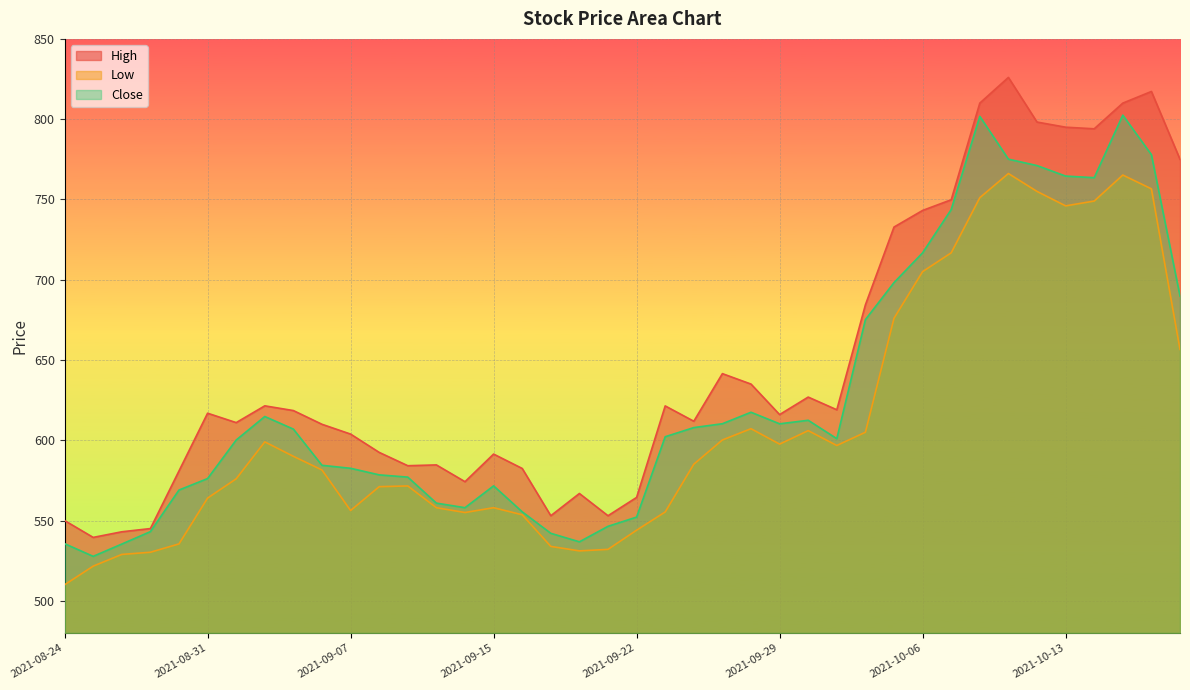

Reading left to right, list all the values displayed in this chart.

High: 550.0	539.5	543.0	545.0	580.9	616.8	611.0	621.5	618.5	610.0	603.8	592.5	584.2	584.7	574.2	591.4	582.5	553.0	566.8	553.0	564.4	621.4	611.8	641.5	635.0	616.0	626.9	619.0	684.3	732.8	743.2	749.8	810.0	826.0	798.2	795.0	794.0	810.0	817.2	775.0
Low: 510.0	521.6	528.9	530.2	535.5	564.0	576.0	599.0	590.0	581.5	556.2	571.1	571.5	558.0	555.0	558.0	553.6	533.9	531.1	532.0	544.0	555.3	585.1	600.2	607.2	597.6	606.0	596.8	605.0	676.0	705.0	716.8	751.1	766.2	755.0	746.0	749.0	765.2	756.6	656.6
Close: 535.6	527.7	535.3	543.1	569.0	576.2	600.2	614.8	607.0	584.4	582.5	578.5	577.0	560.8	558.0	571.6	555.5	542.0	536.8	546.4	552.2	602.2	607.9	610.3	617.5	610.2	612.5	601.0	675.2	698.2	716.8	743.7	801.8	775.1	771.1	764.5	763.5	802.5	777.9	689.8